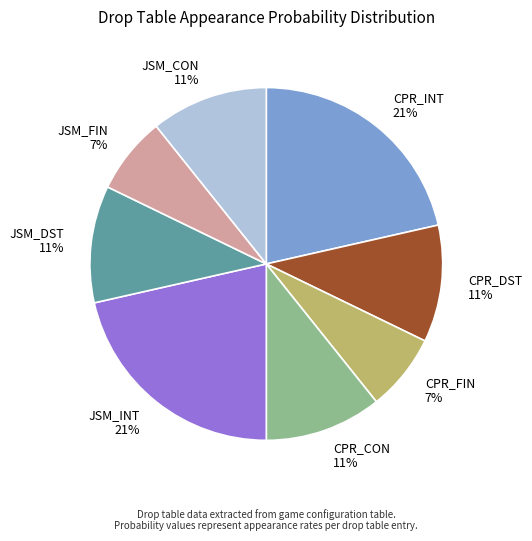

What percentage is the CPR_DST slice, to the nearest percent?

11%